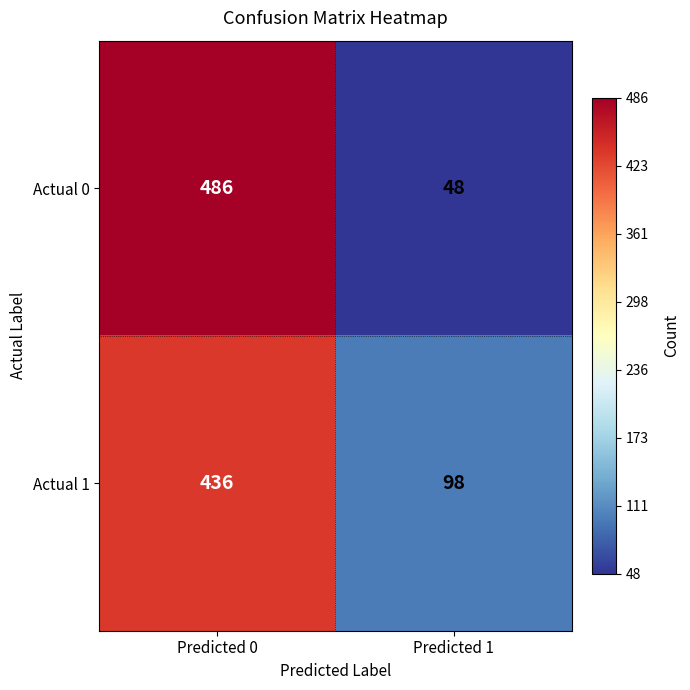

At Predicted 1, list the series in order from largest to smallest.

Actual 1, Actual 0